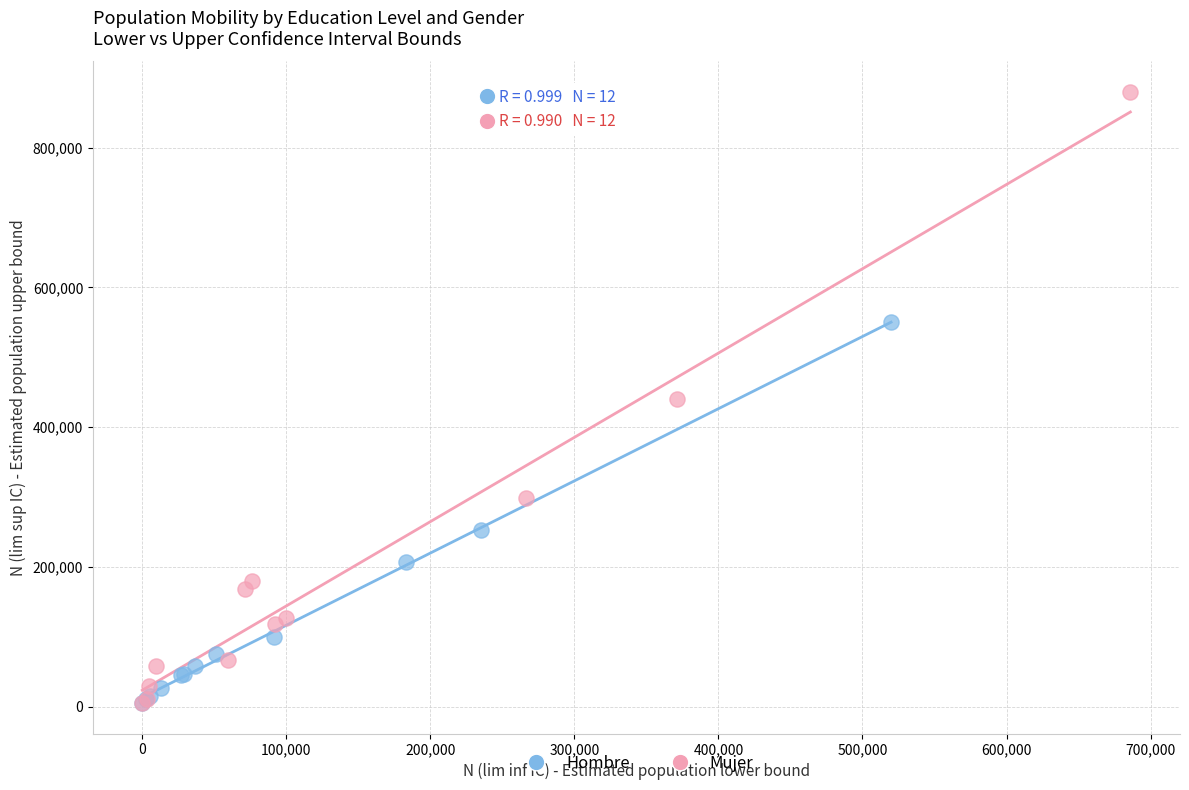

Which series reaches the maximum Y coordinate?

Mujer